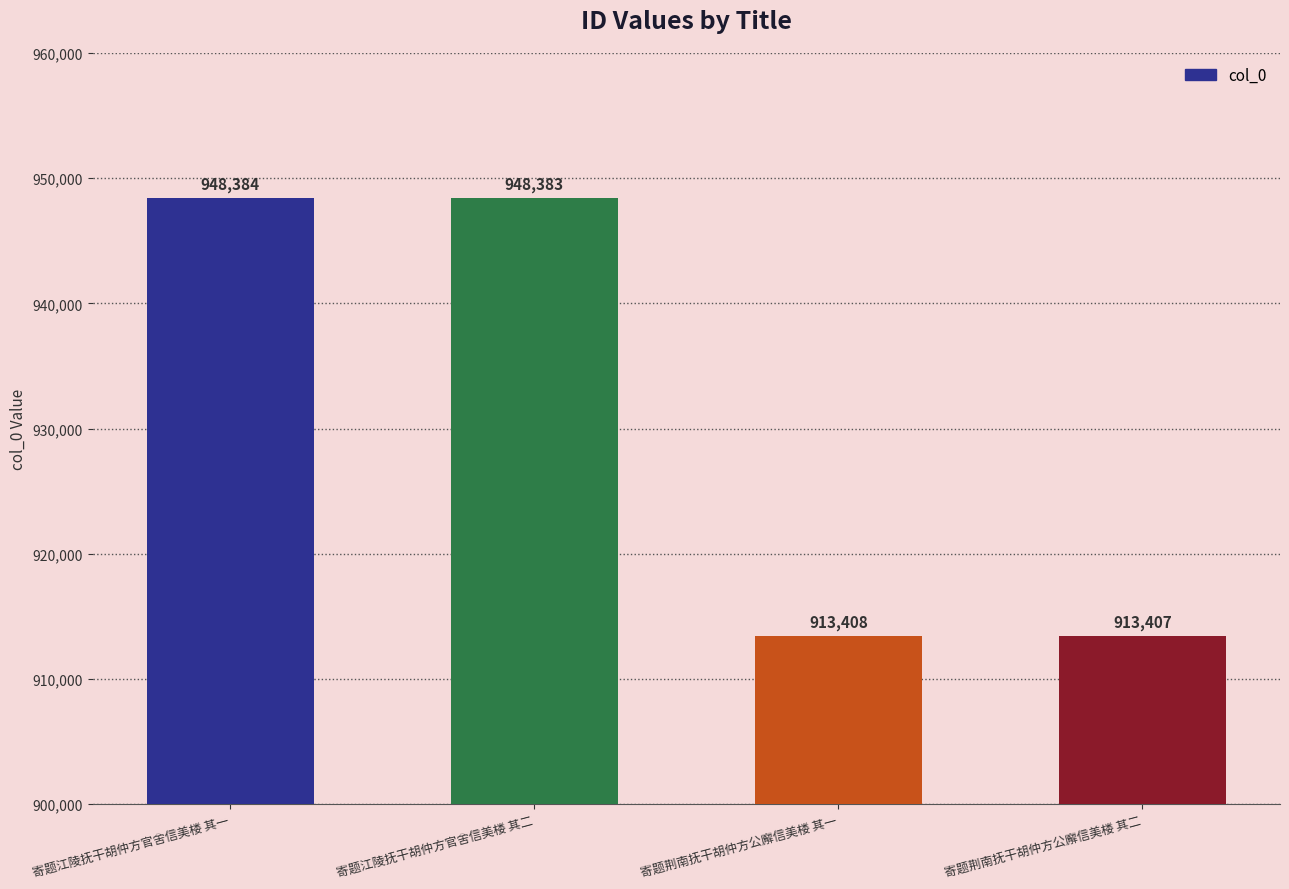

What is the ratio of the value at 寄题江陵抚干胡仲方官舍信美楼 其一 to the value at 寄题荆南抚干胡仲方公廨信美楼 其二?

1.0